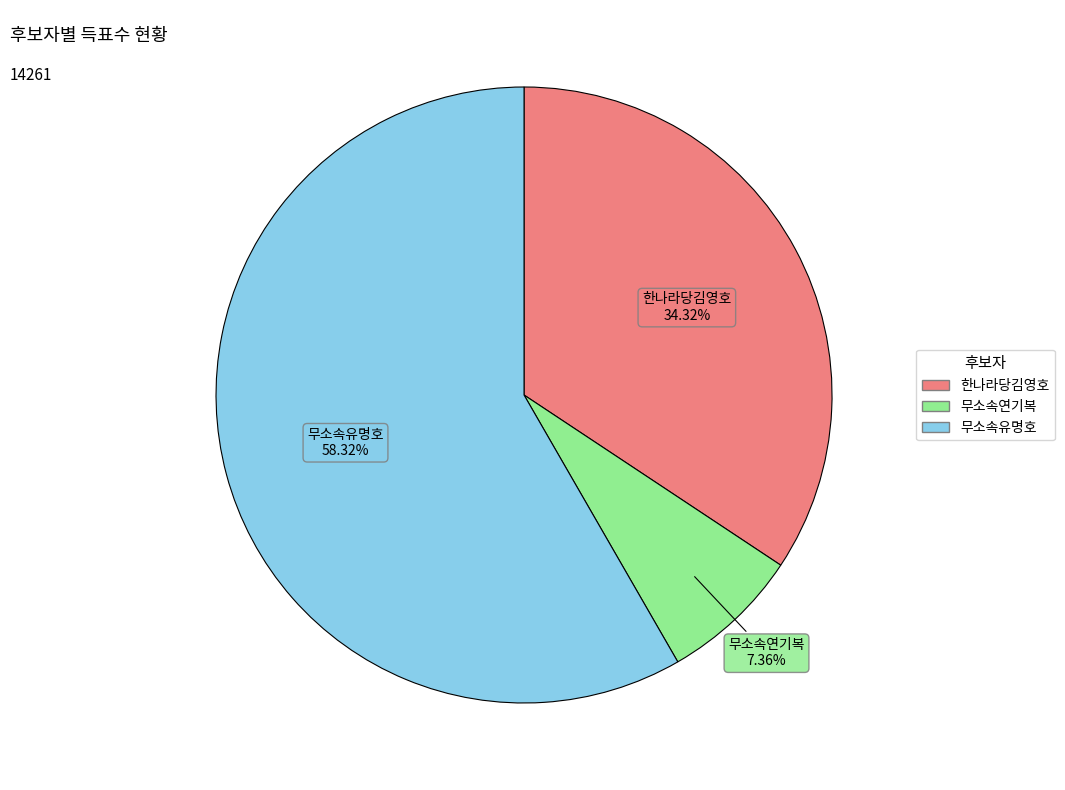

Is there a majority slice in this chart?

Yes